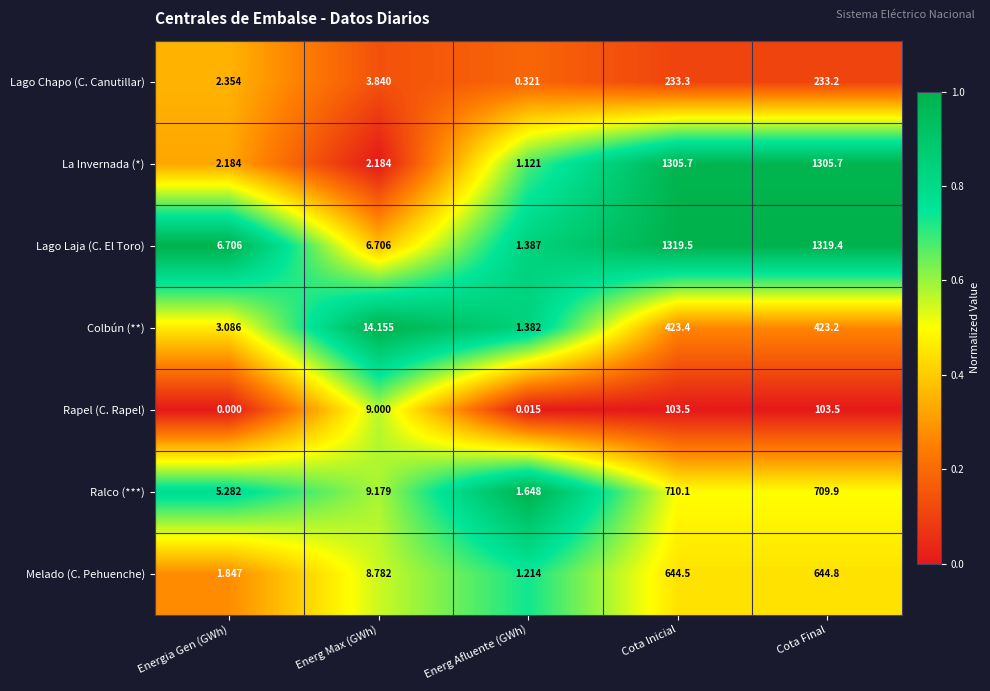

Is the value of Lago Chapo (C. Canutillar) at Energia Gen (GWh) greater than the value of Ralco (***) at Cota Inicial?

No